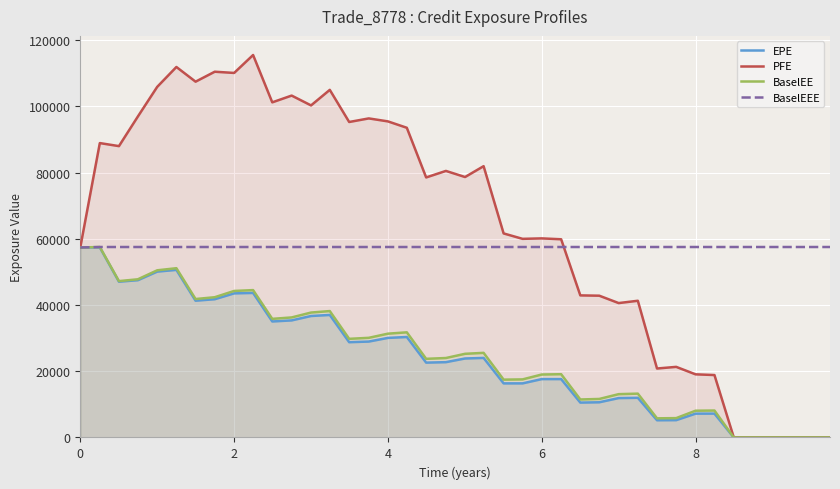

What is the highest value of the PFE series?

115480.0